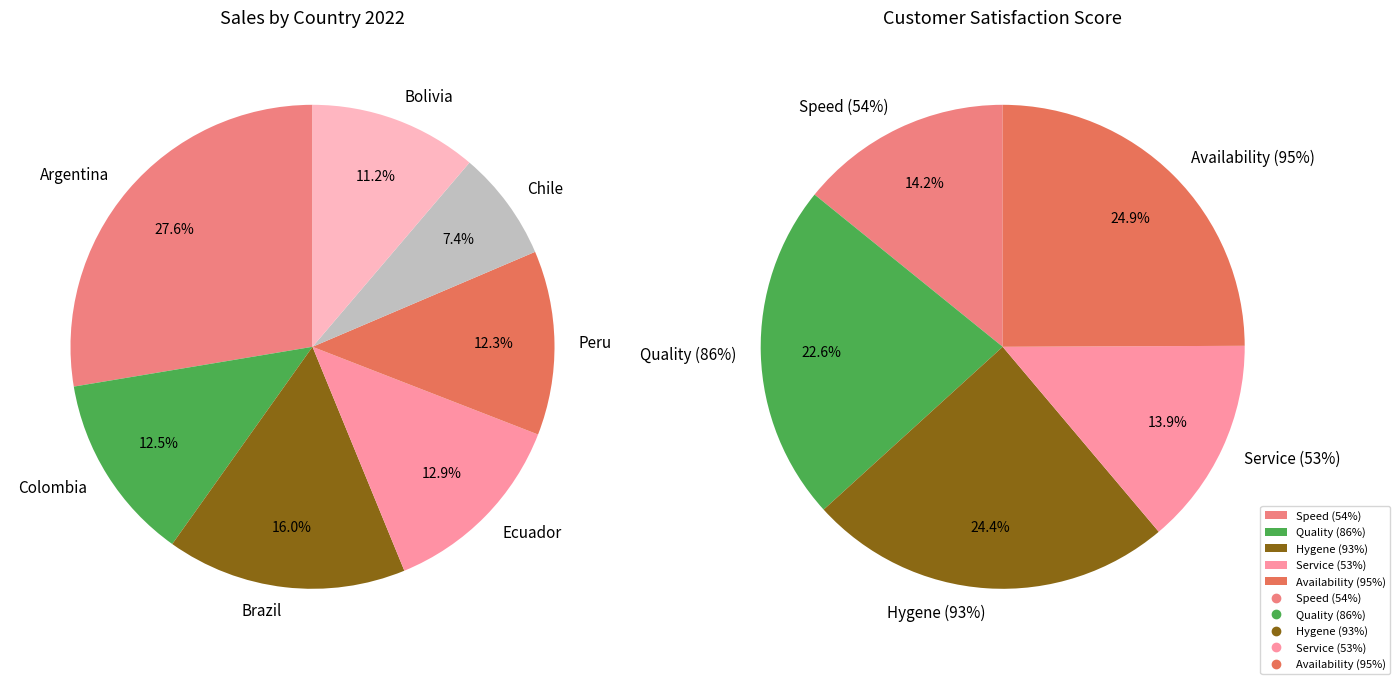

True or false: Hygene (93%) accounts for 30% of the total.

False